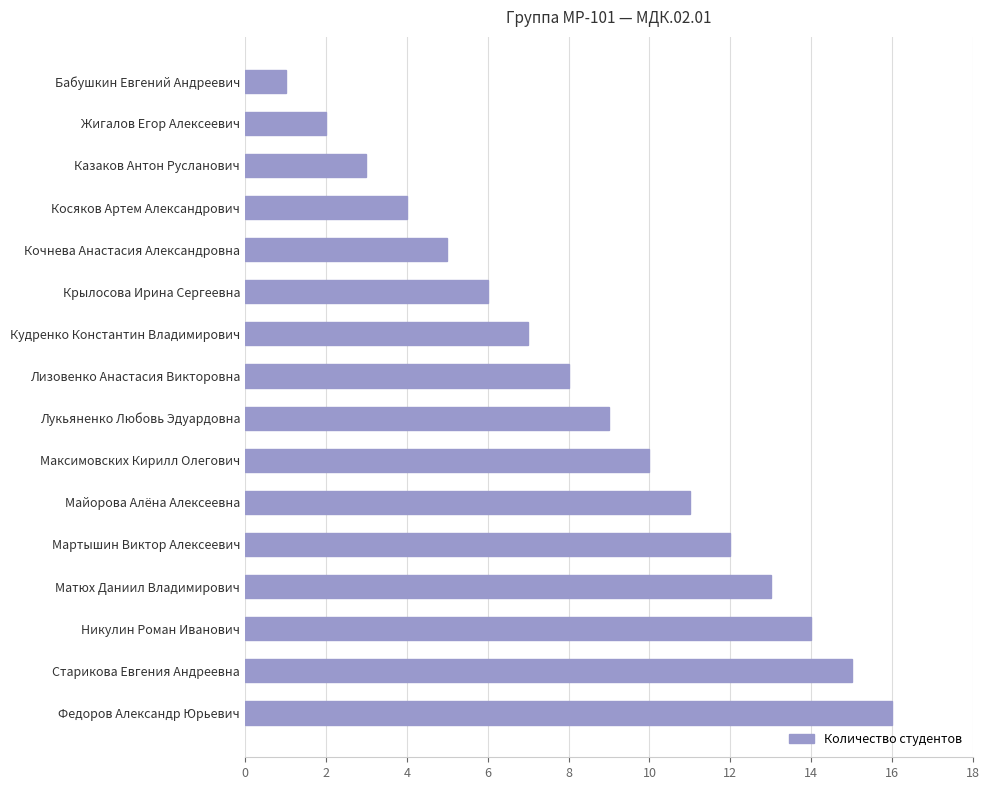

How many distinct data groups are displayed?

1